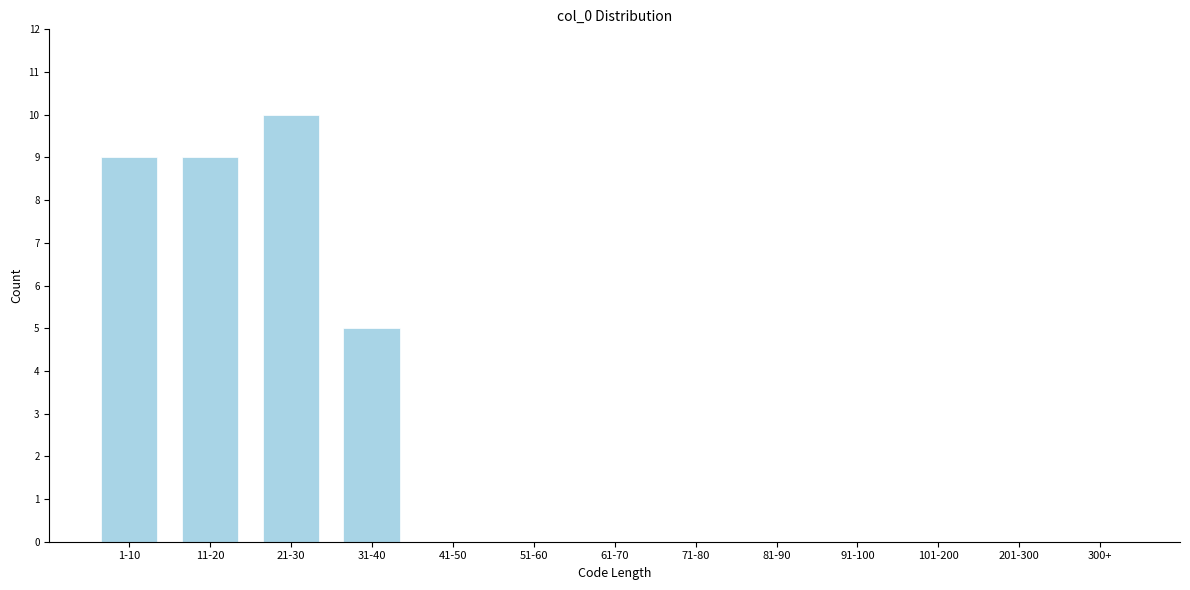

Reading left to right, what are all the values shown in this chart?

1-10=9	11-20=9	21-30=10	31-40=5	41-50=0	51-60=0	61-70=0	71-80=0	81-90=0	91-100=0	101-200=0	201-300=0	300+=0